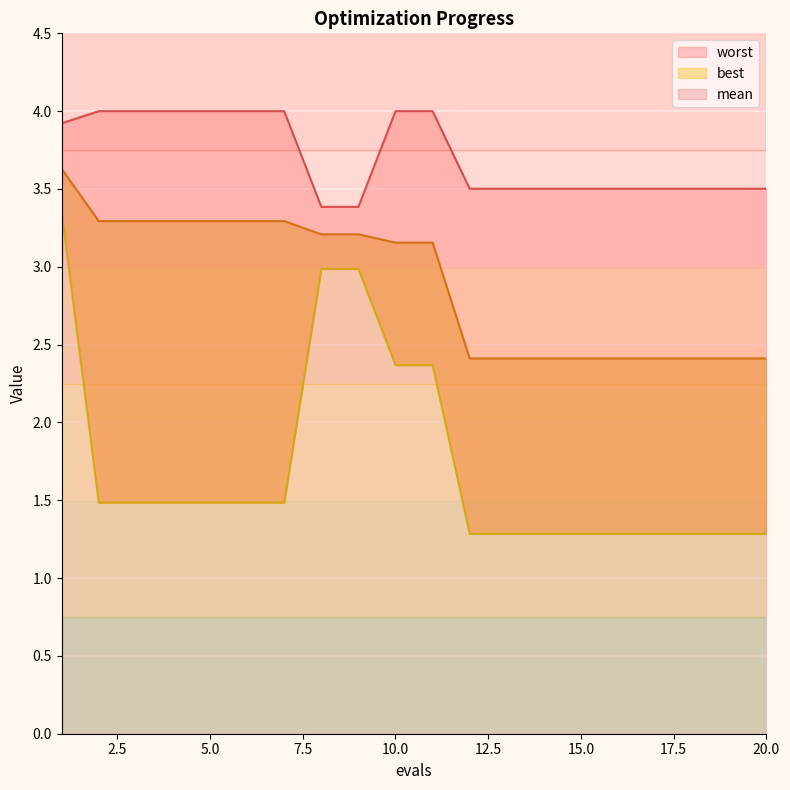

How many lines are shown in the chart?

3